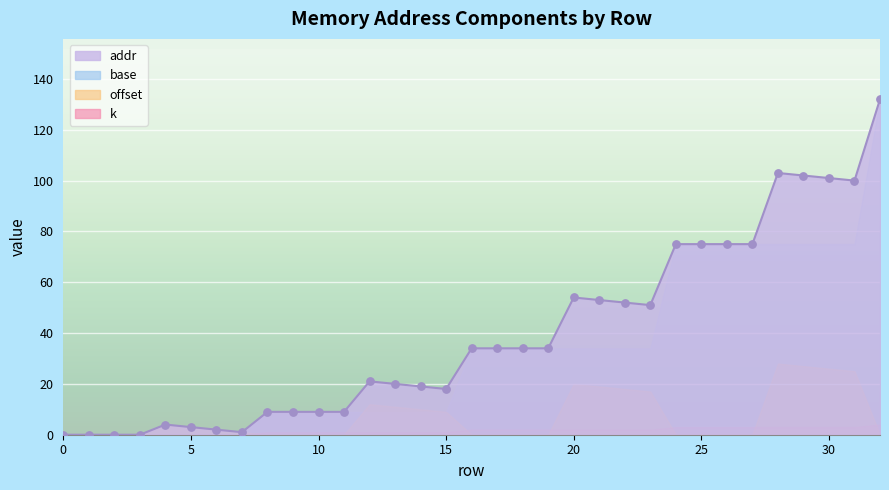

Which series has the largest Y range (max minus min)?

addr